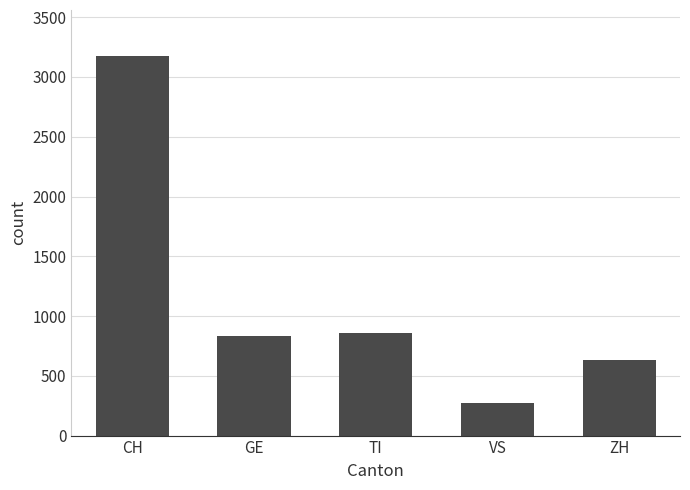

Count the number of data series in this chart.

1